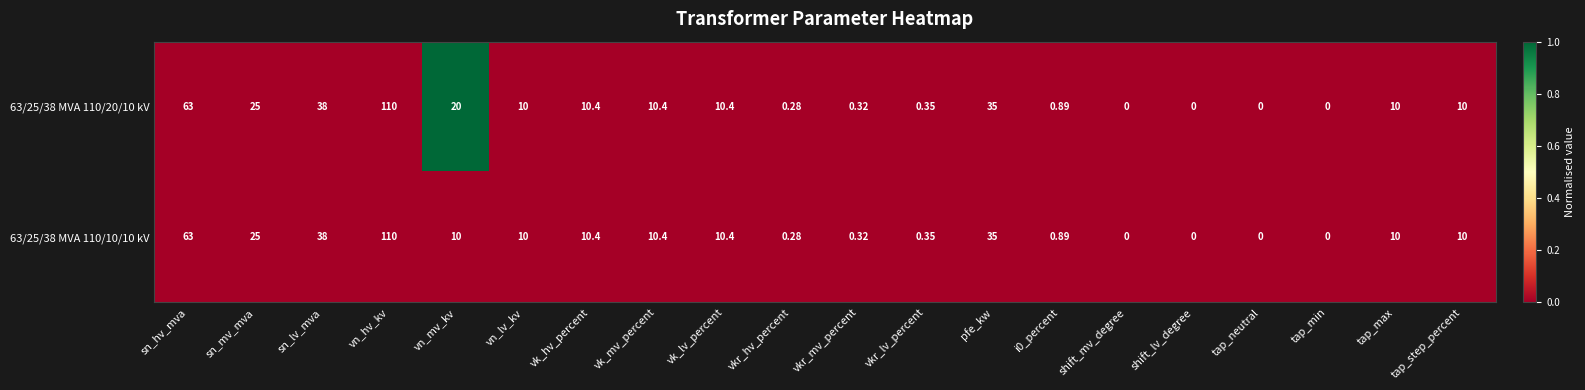

How many positive values does the 63/25/38 MVA 110/20/10 kV series have?

16